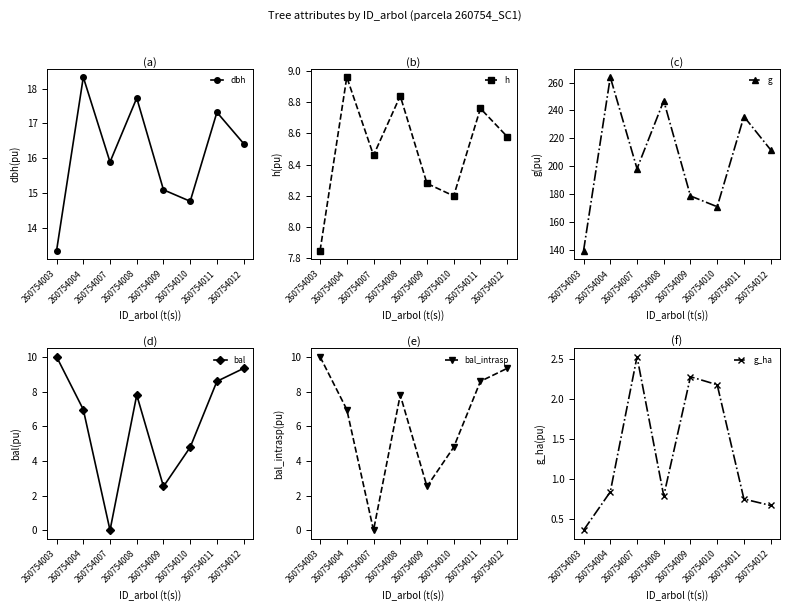

Which series has the largest total across all categories?

g